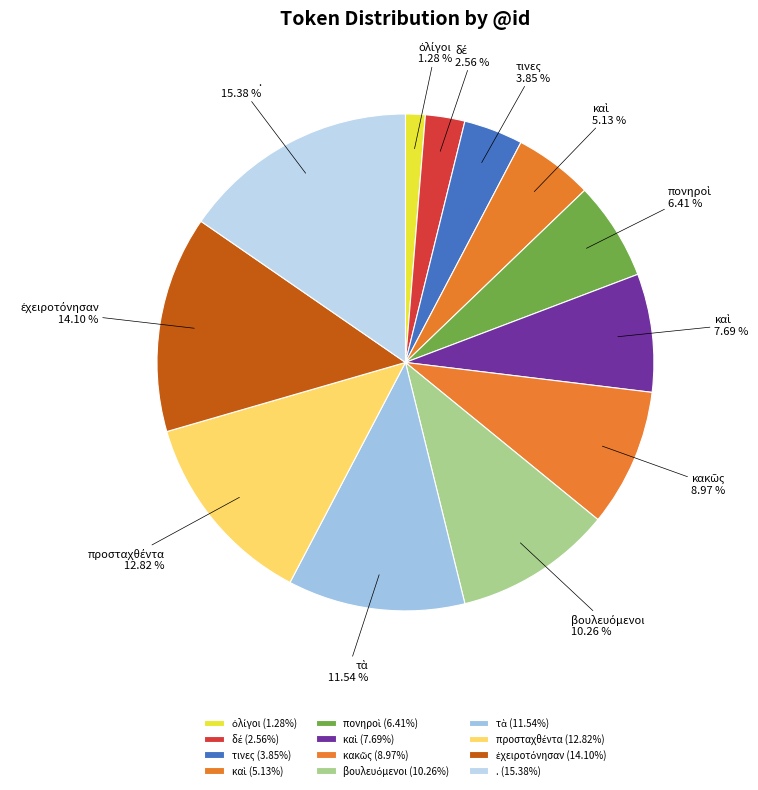

Is there a majority slice in this chart?

No